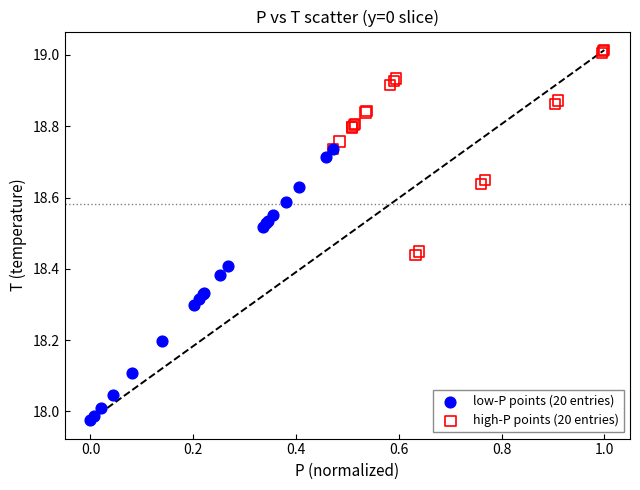

Which series reaches the minimum Y coordinate?

low-P points (20 entries)